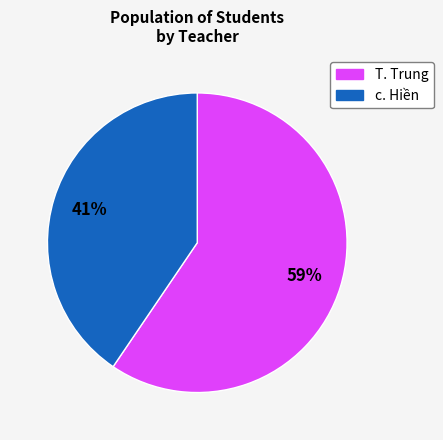

Rank the categories by value from lowest to highest.

c. Hiền, T. Trung